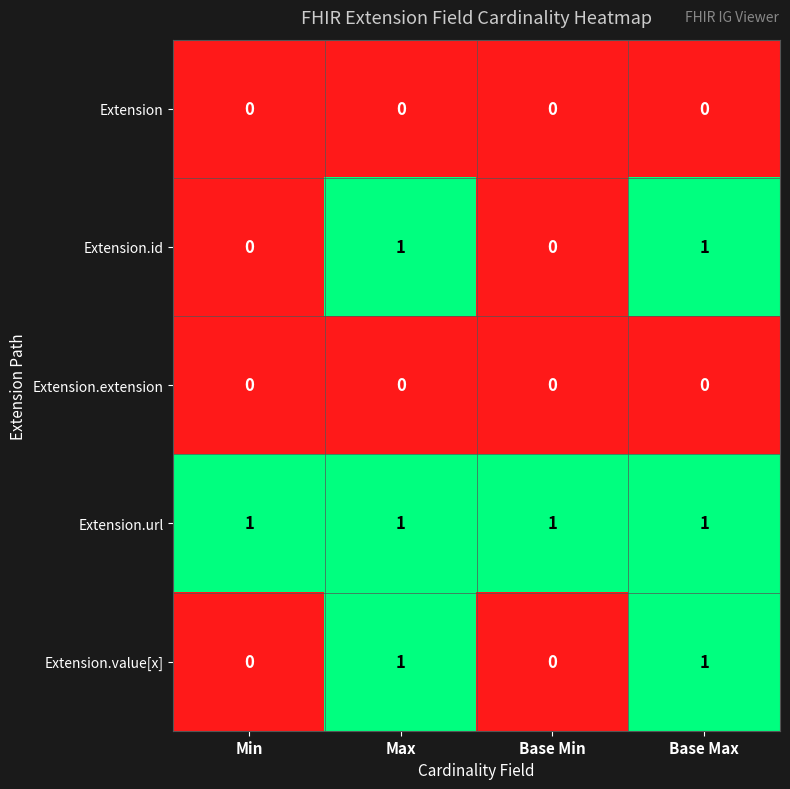

The value of Extension.extension at Base Min is 0. True or false?

True